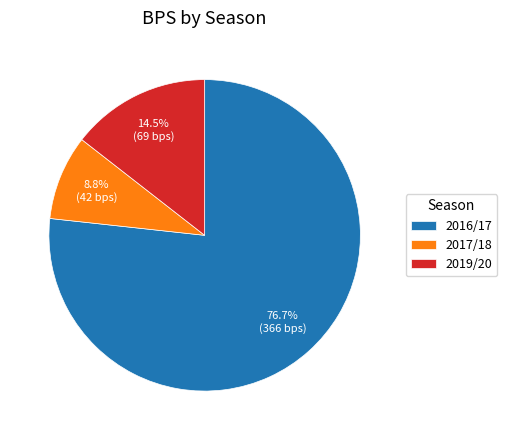

Between 2017/18 and 2019/20, which is larger?

2019/20